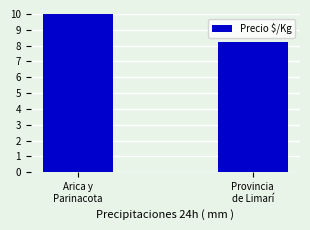

What is the label of the 1st bar from the left?

Arica y
Parinacota